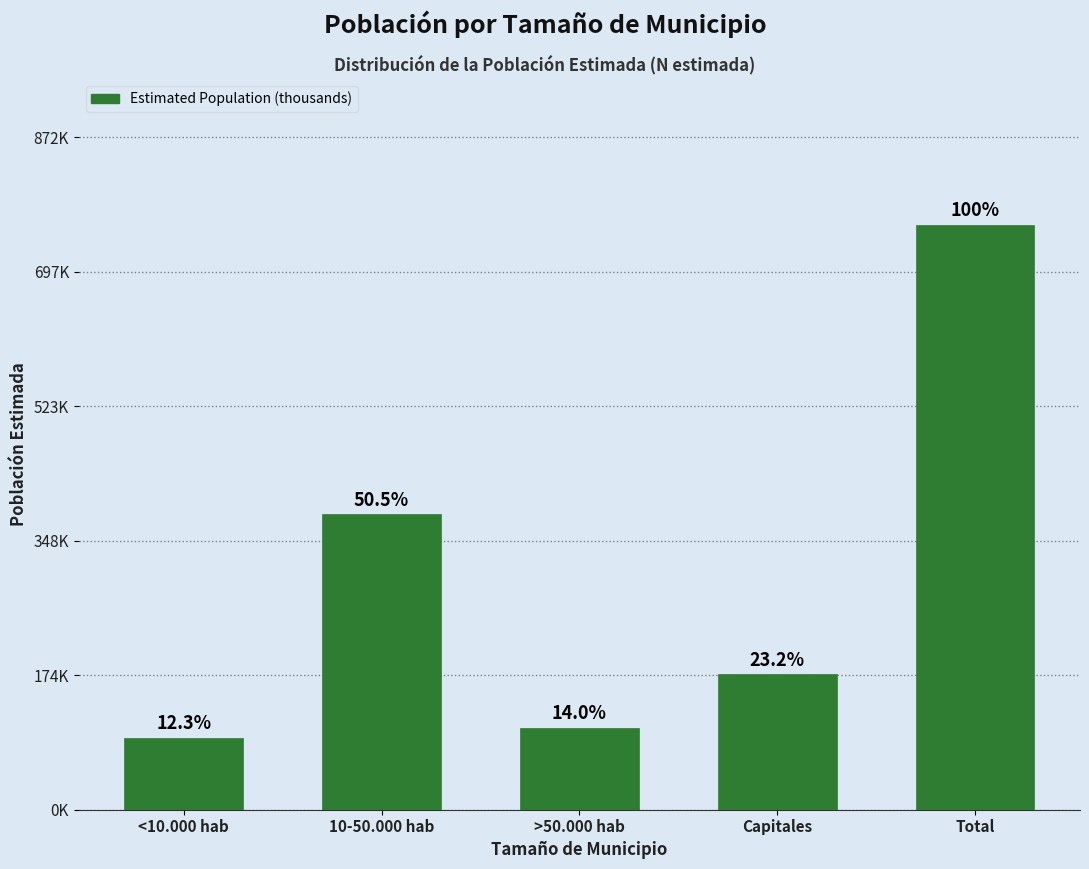

Does the chart contain any negative values?

No